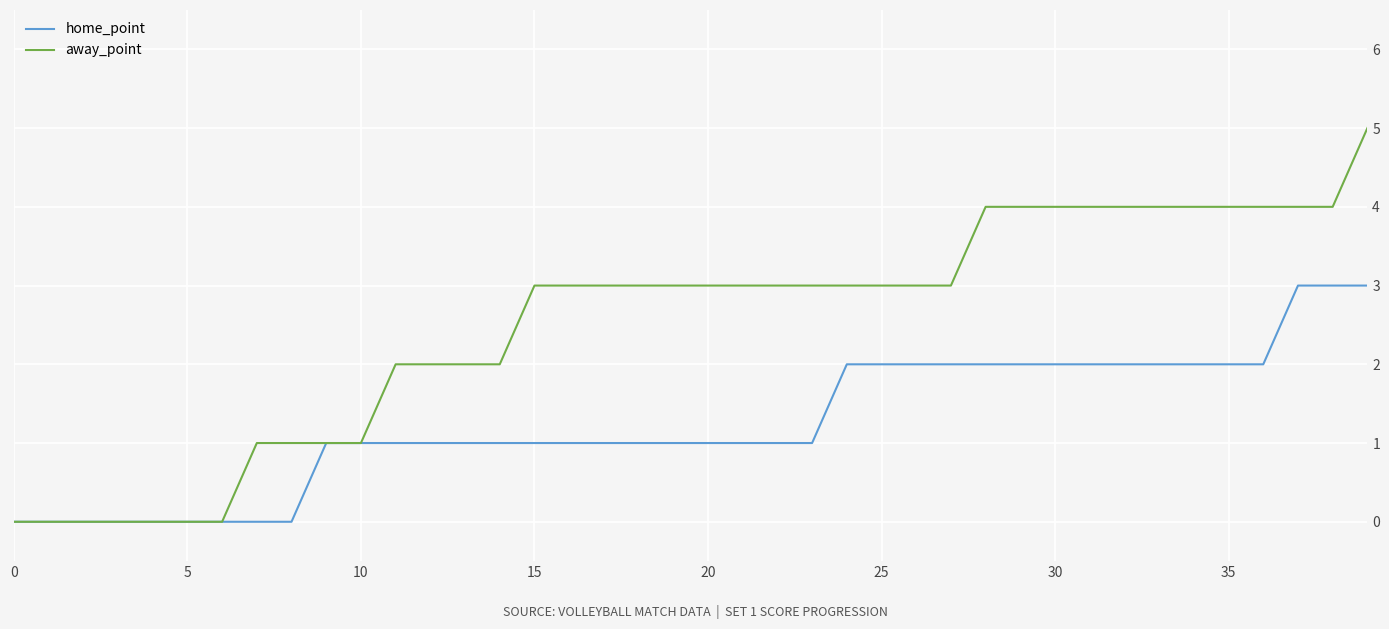

What is the maximum value for away_point?

5